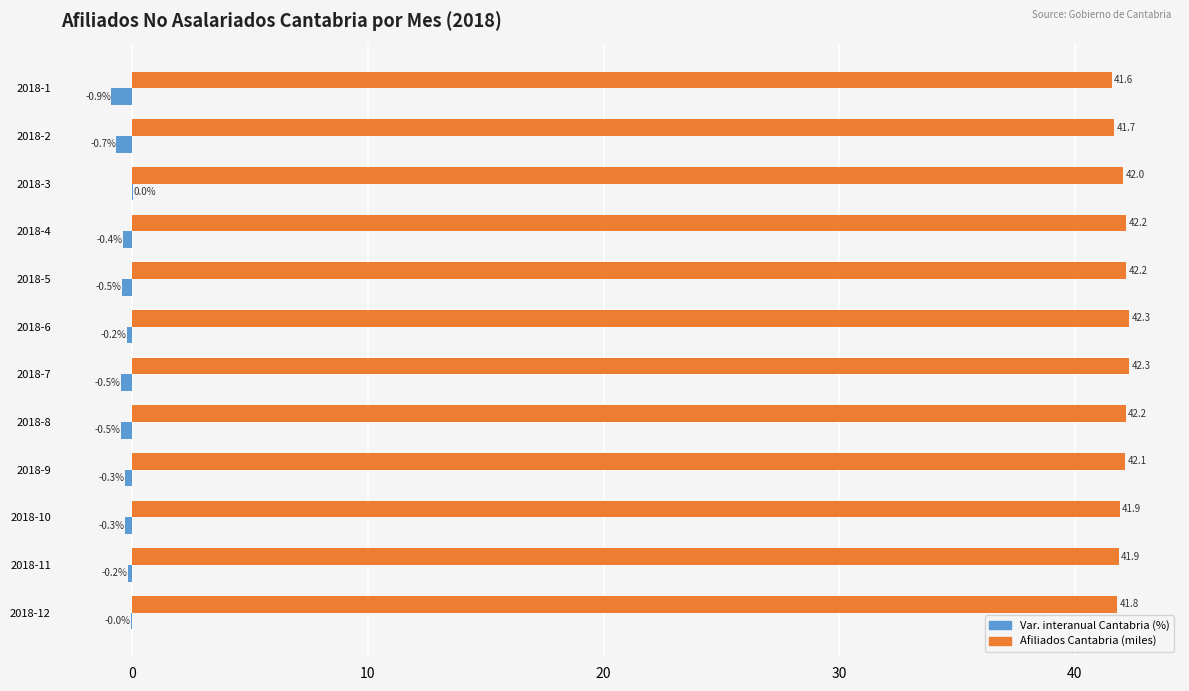

What is the greatest value displayed?

42.3